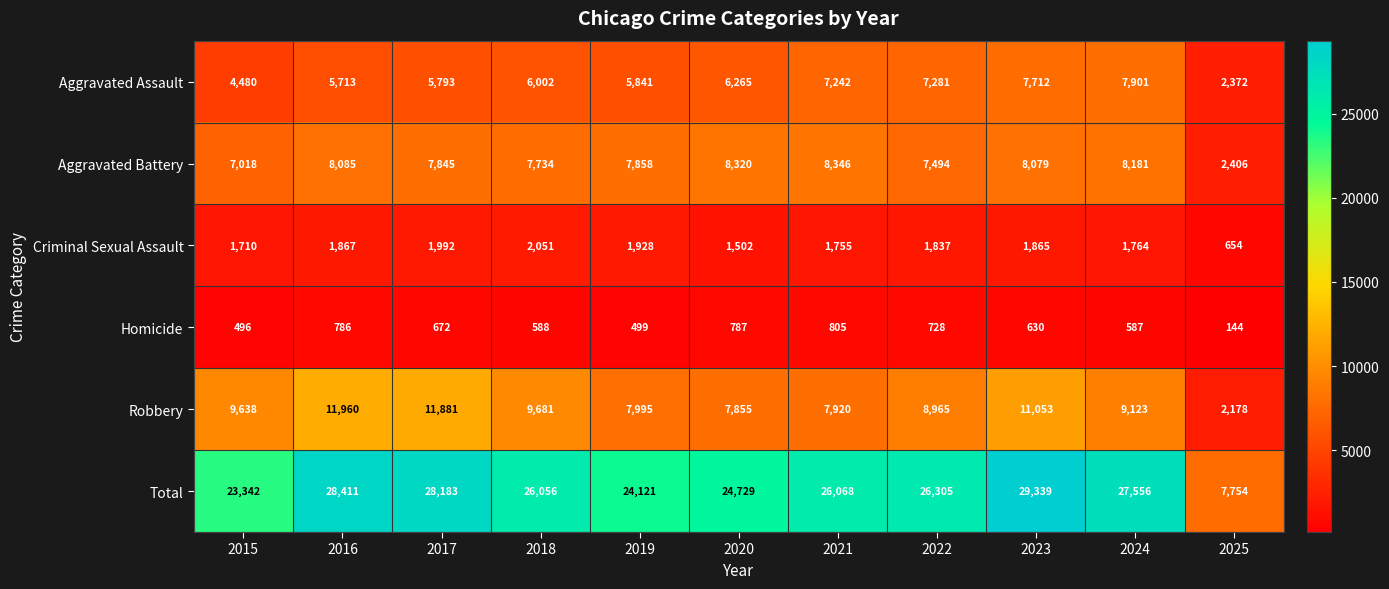

What is the total value across all series at 2018?

52112